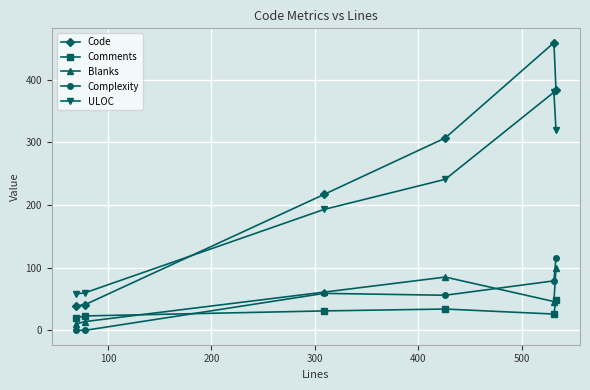

What is the difference between the maximum and minimum values in the Code series?

420